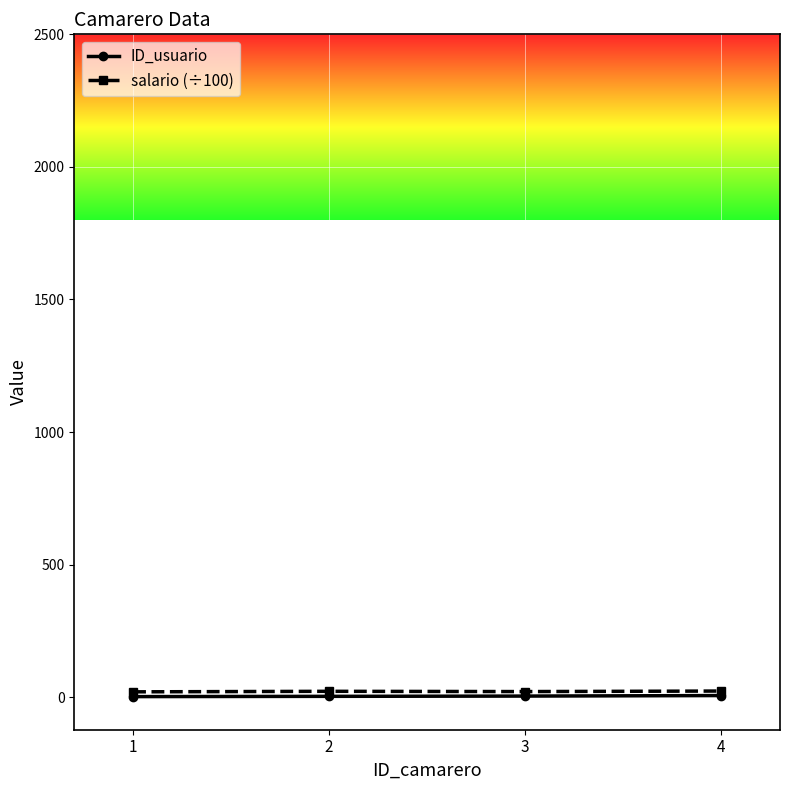

Reading right to left, list all the values displayed in this chart.

ID_usuario: 6	4	3	2
salario (÷100): 23	21	22	20